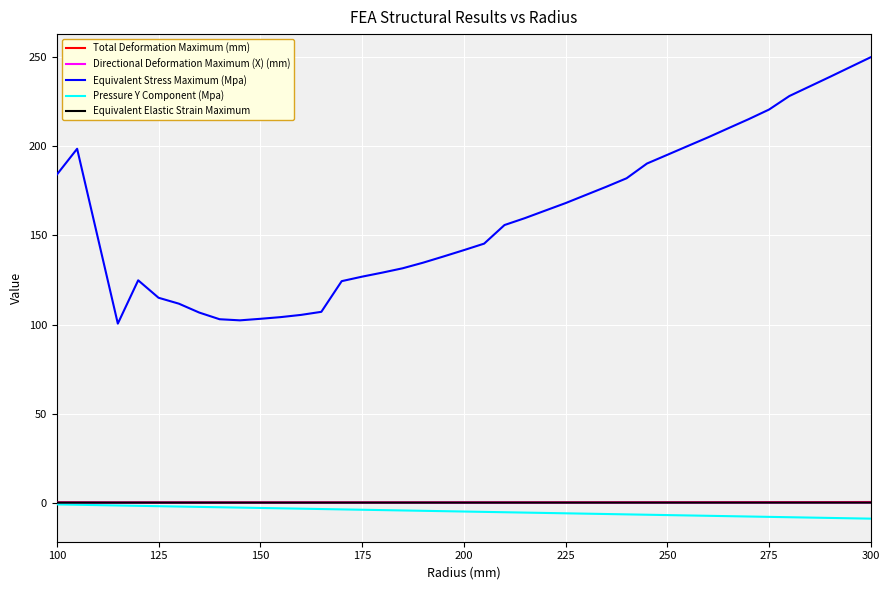

Count the number of categories in the chart.

40